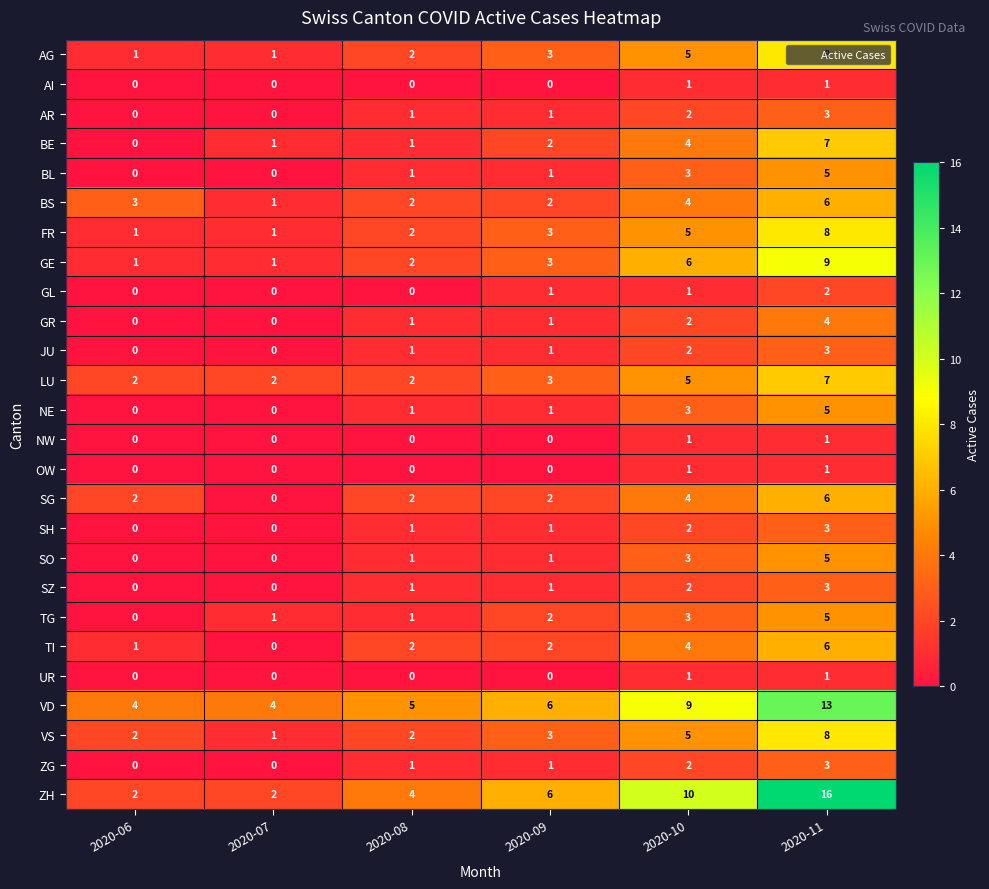

What is the difference between the highest and lowest values at 2020-08?

5